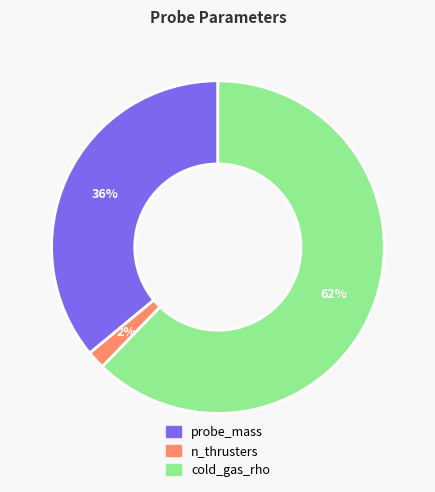

Which slice is the smallest?

n_thrusters